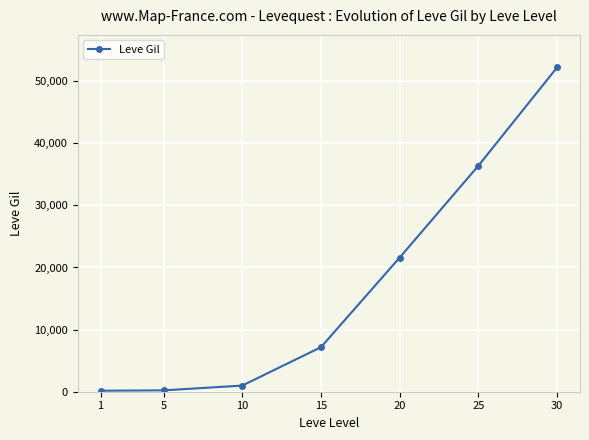

Does the chart have visible grid lines?

Yes